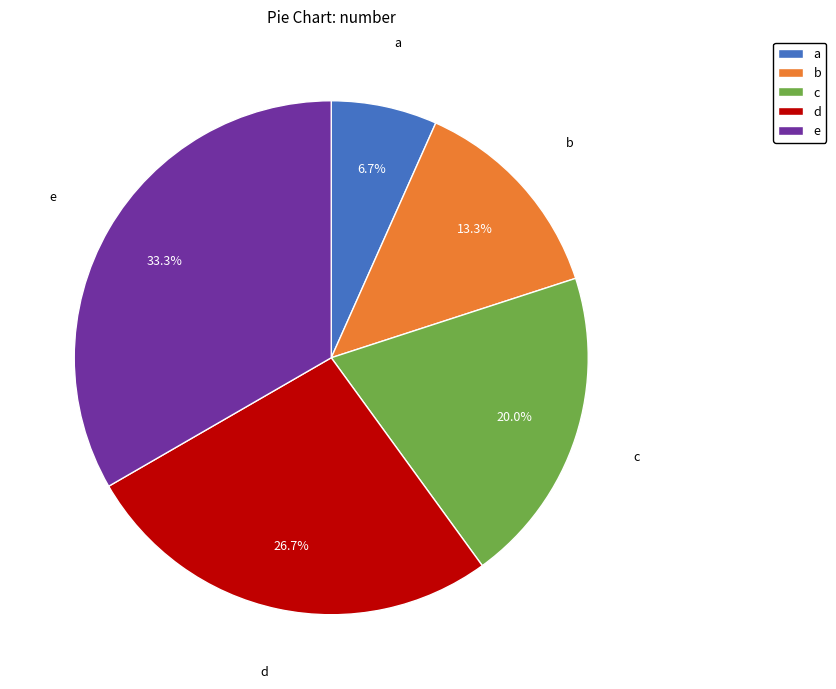

To the nearest percent, what is the combined percentage of a and c?

27%